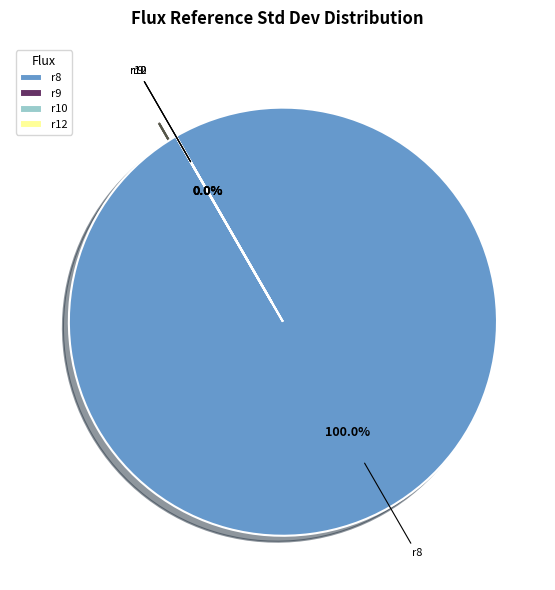

Rank the categories by value from lowest to highest.

r10, r9, r12, r8